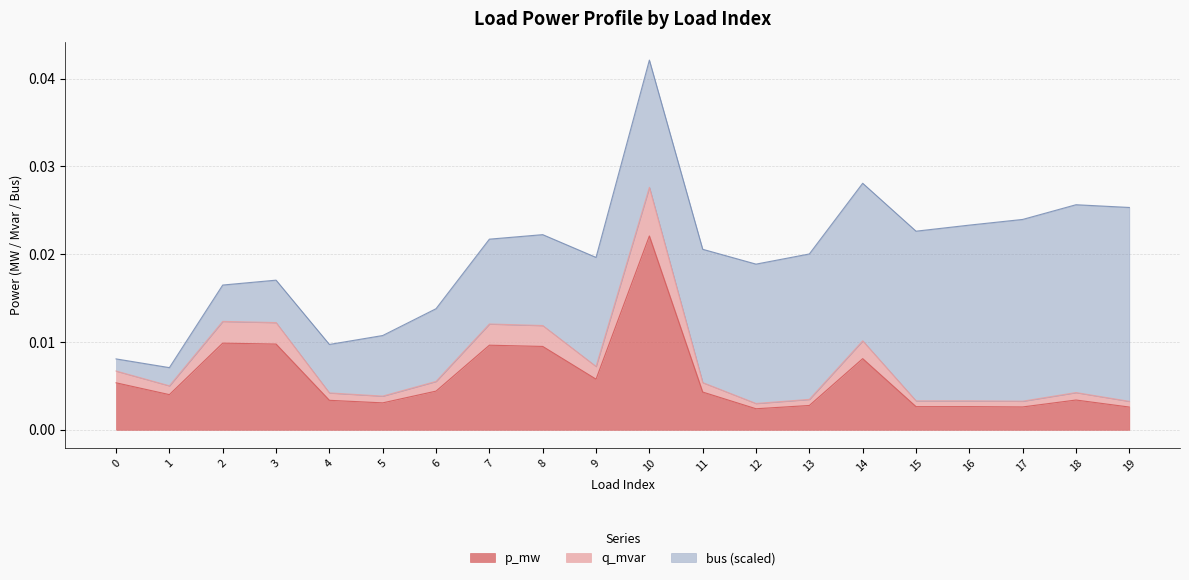

At which label does p_mw reach its peak?

10